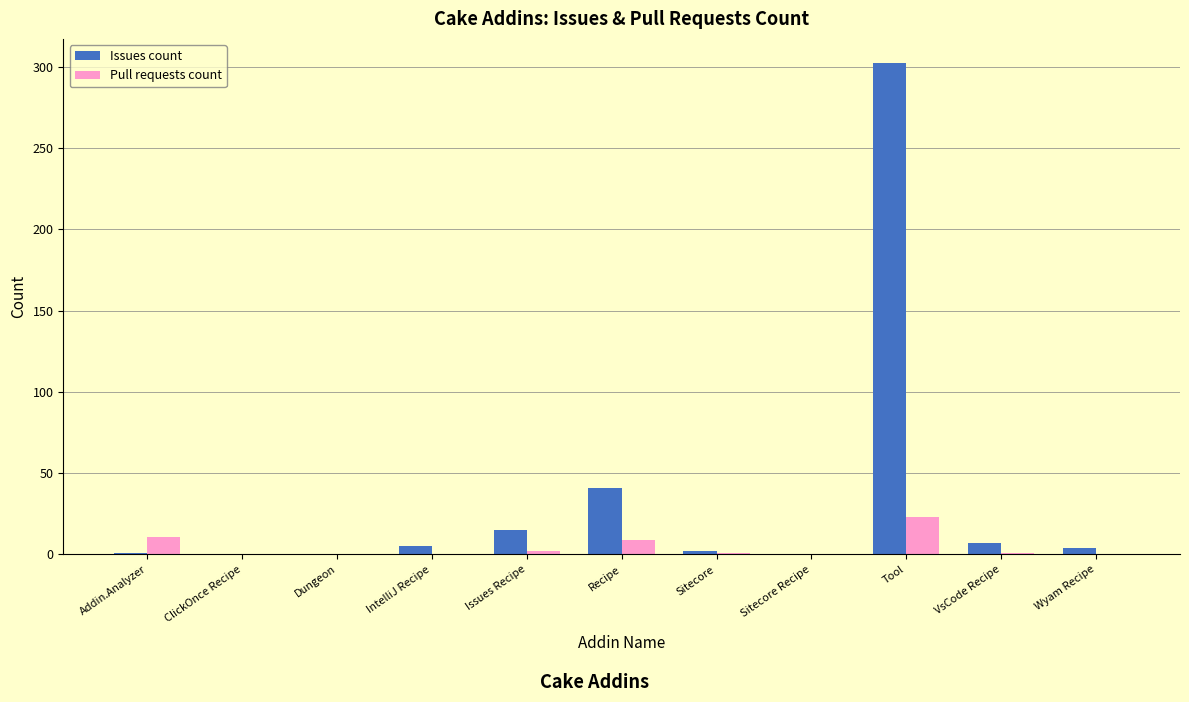

Which series has the largest total across all categories?

Issues count